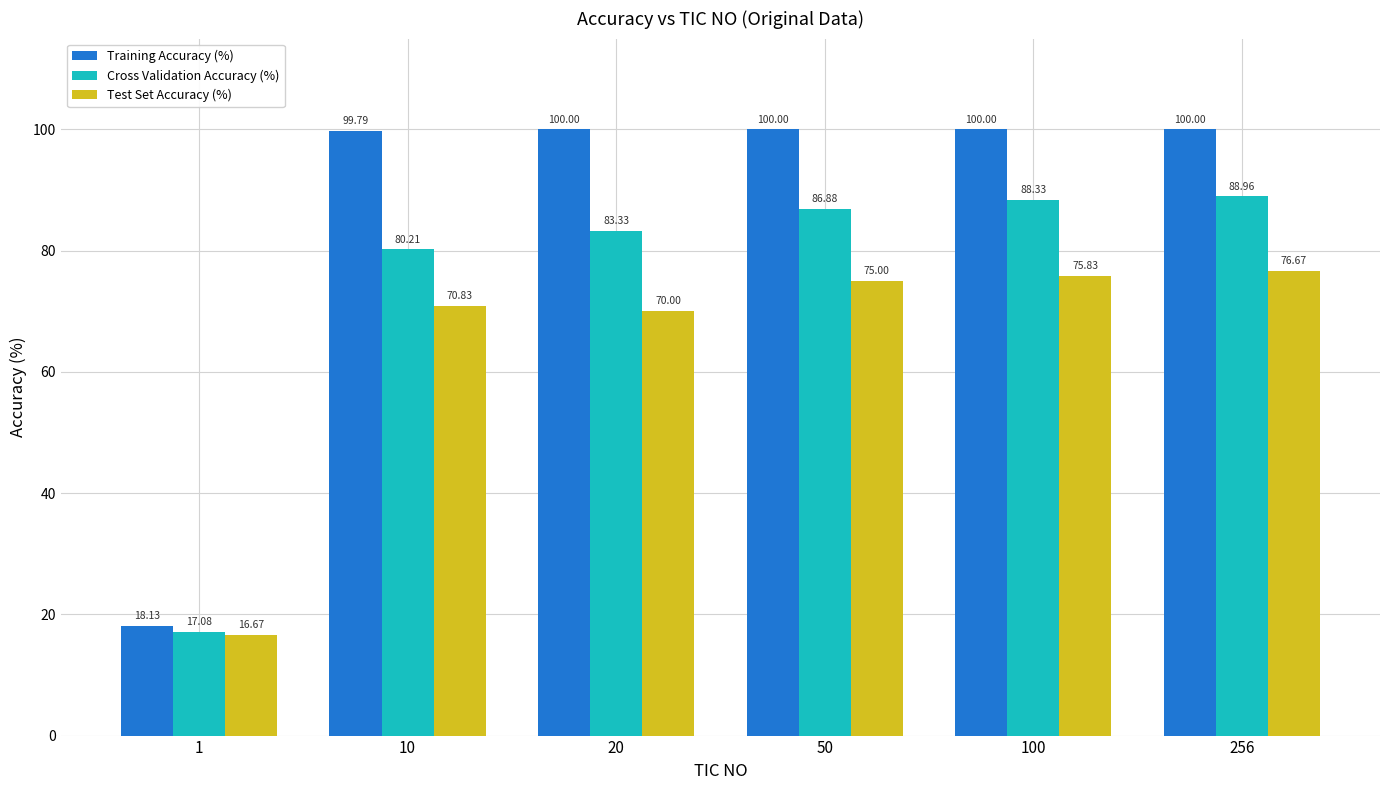

What value does the Cross Validation Accuracy (%) series have at 50?

86.9